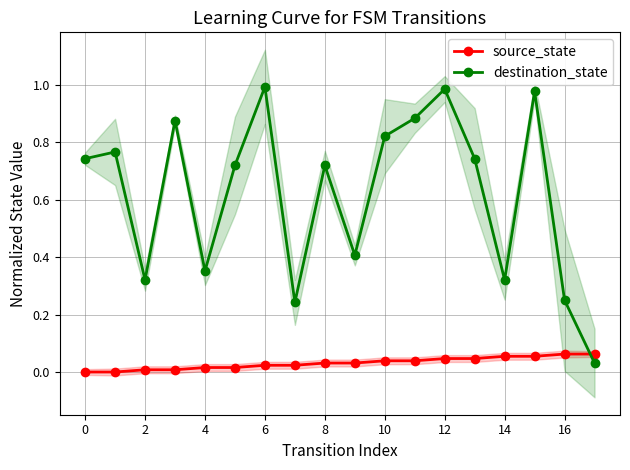

What is the difference between the maximum and minimum values in the destination_state series?

1.0